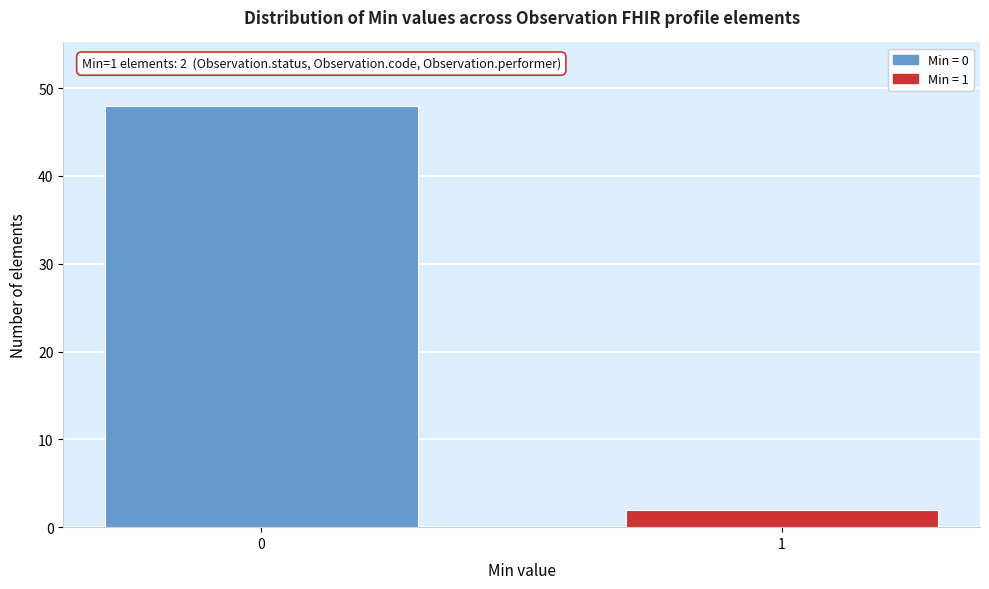

Reading left to right, what are all the values shown in this chart?

0=48	1=2